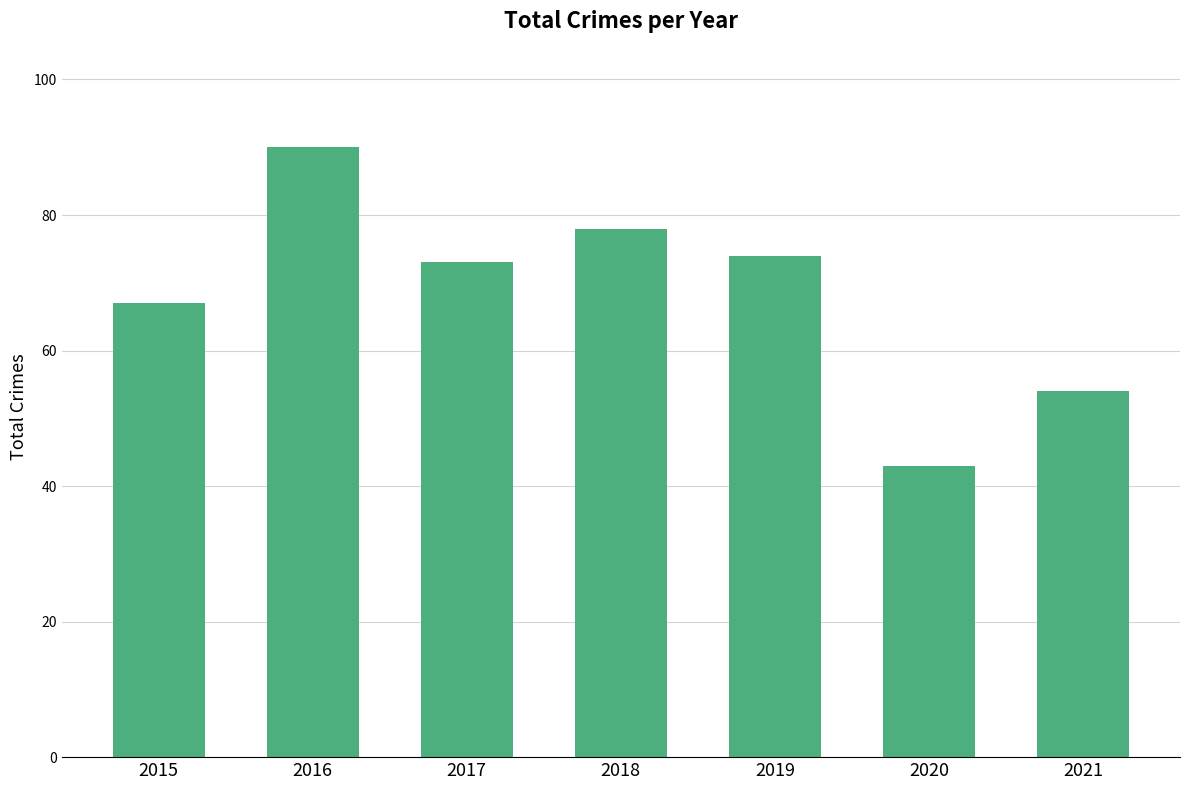

List the labels in order of value, largest first.

2016, 2018, 2019, 2017, 2015, 2021, 2020